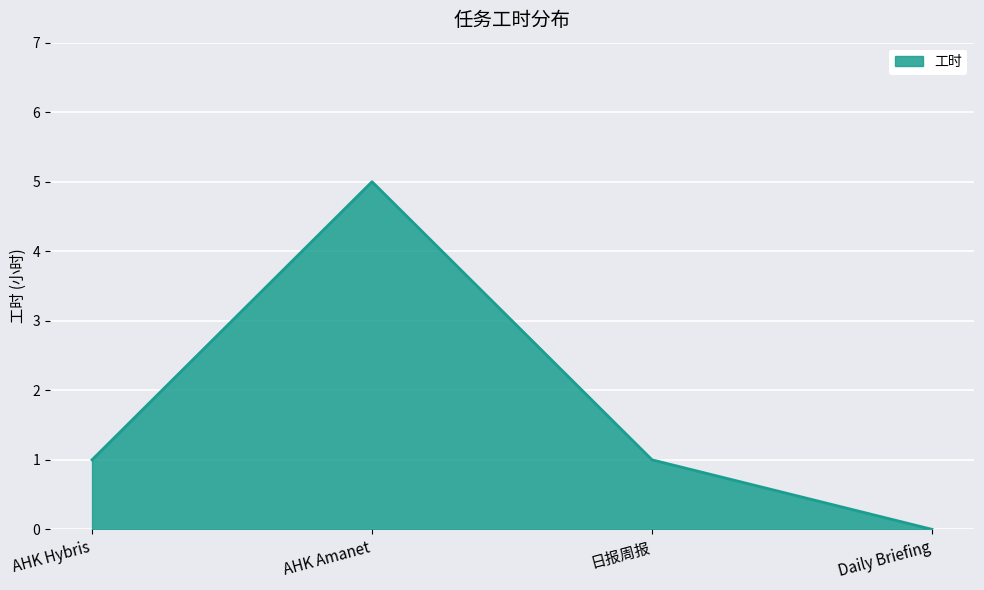

The chart shows a value of 0 at AHK Hybris. True or false?

False